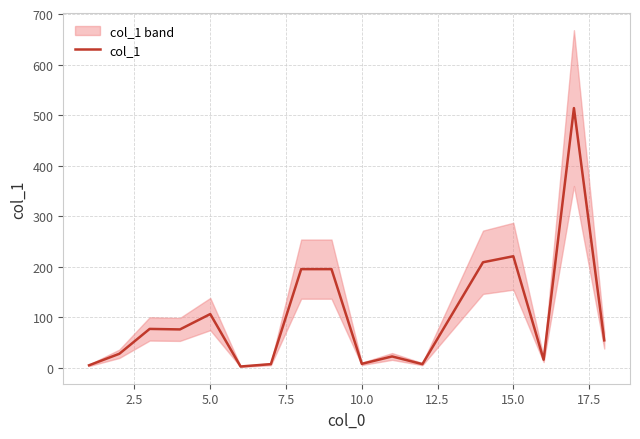

How many categories are shown in the chart?

17